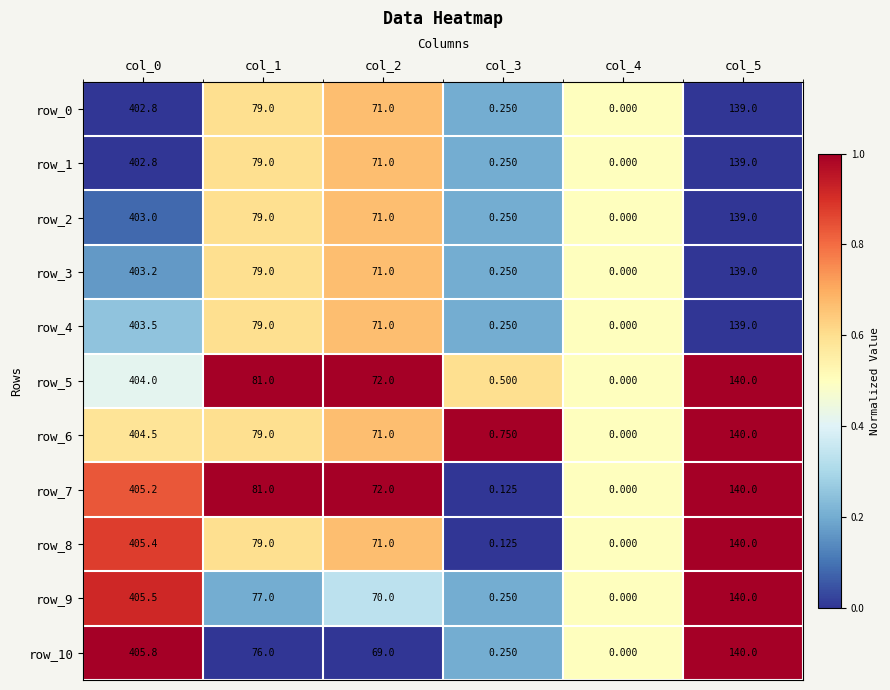

How many values in the row_4 series are below 79?

3